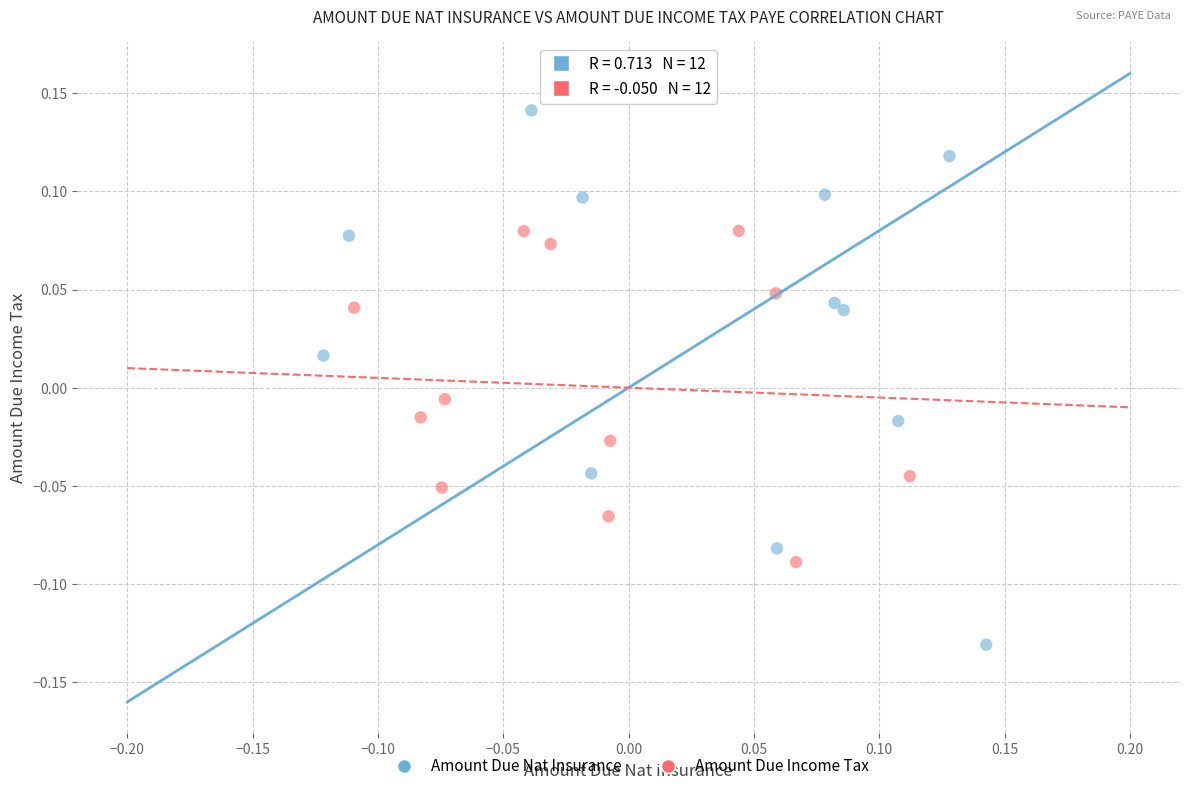

Which series reaches the minimum Y coordinate?

Amount Due Nat Insurance